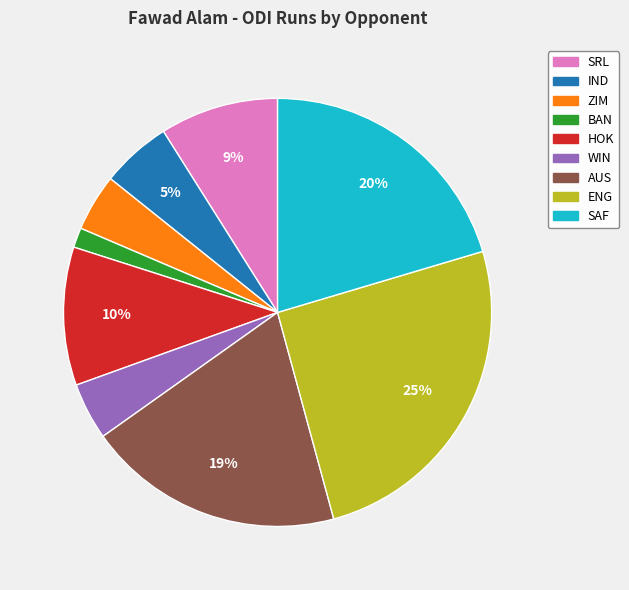

Is it true that SRL is 15% of the pie?

False